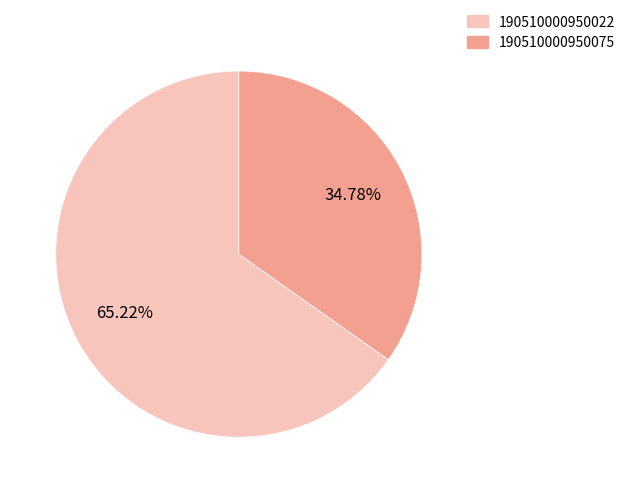

True or false: 190510000950075 accounts for 21% of the total.

False